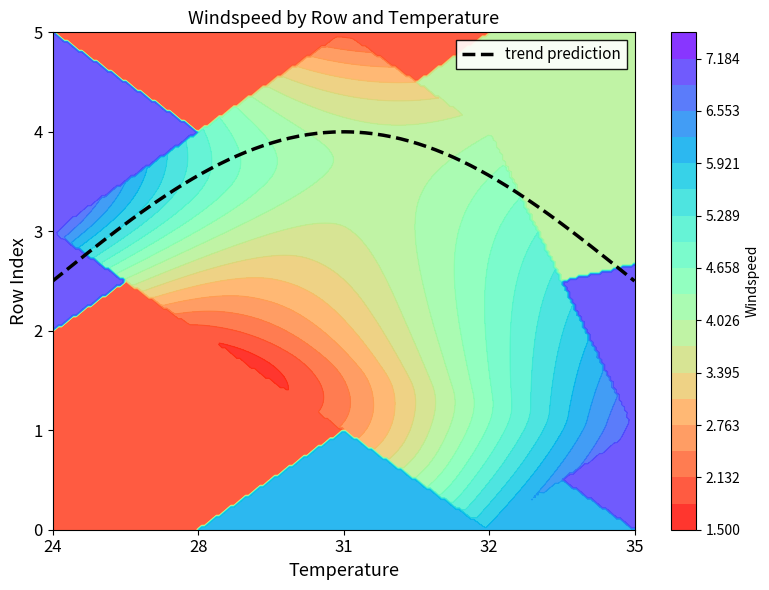

What is the difference between the maximum and minimum values in the 2 series?

2